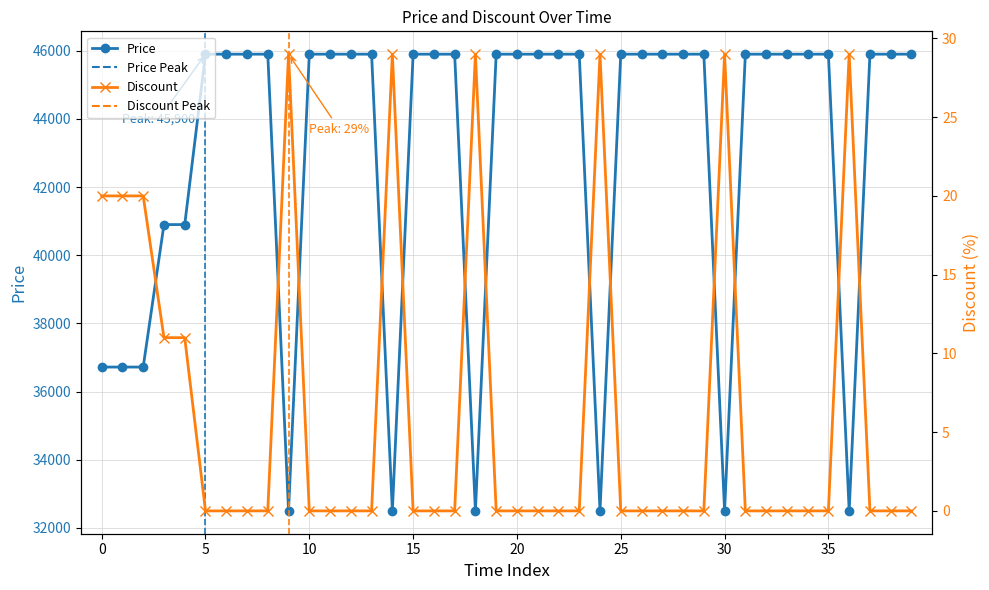

What is the sum of all Discount values?

256